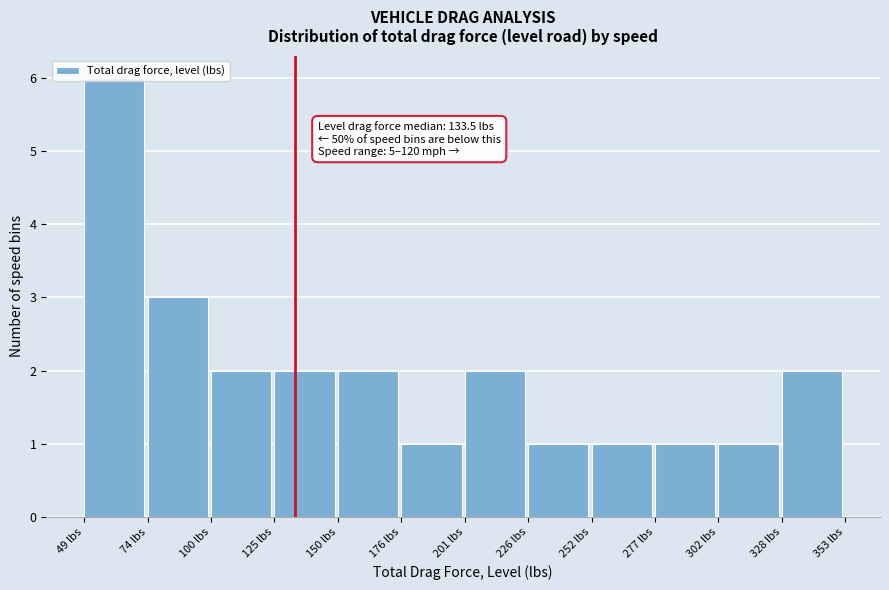

Which range on the x-axis has the tallest bar?

50 to 75